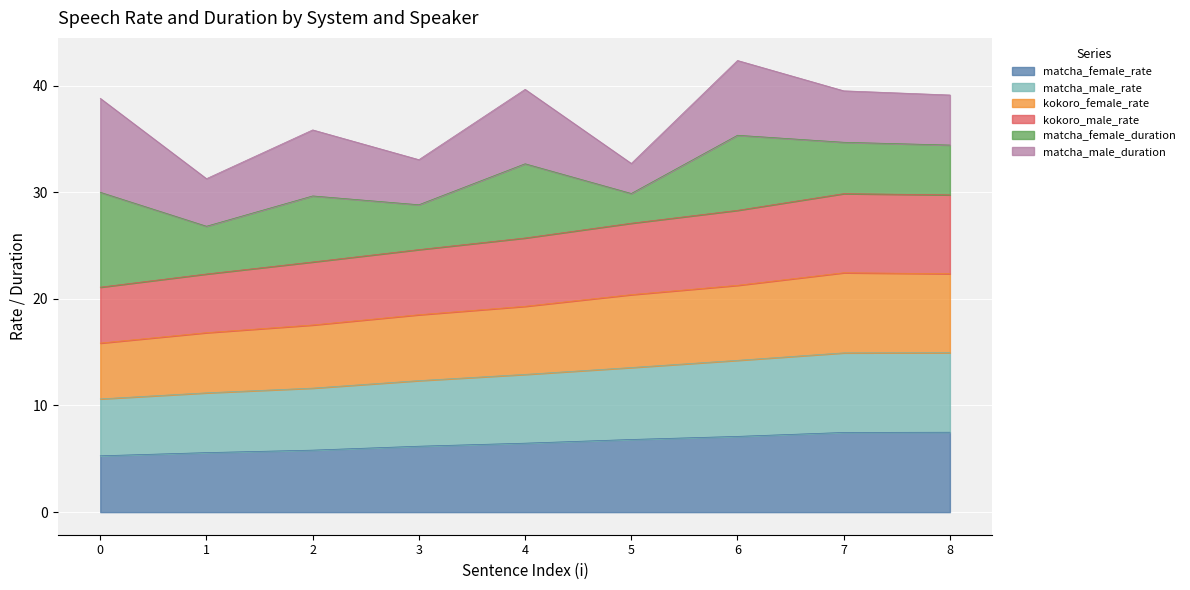

True or false: matcha_male_rate and kokoro_female_rate intersect in this chart.

False